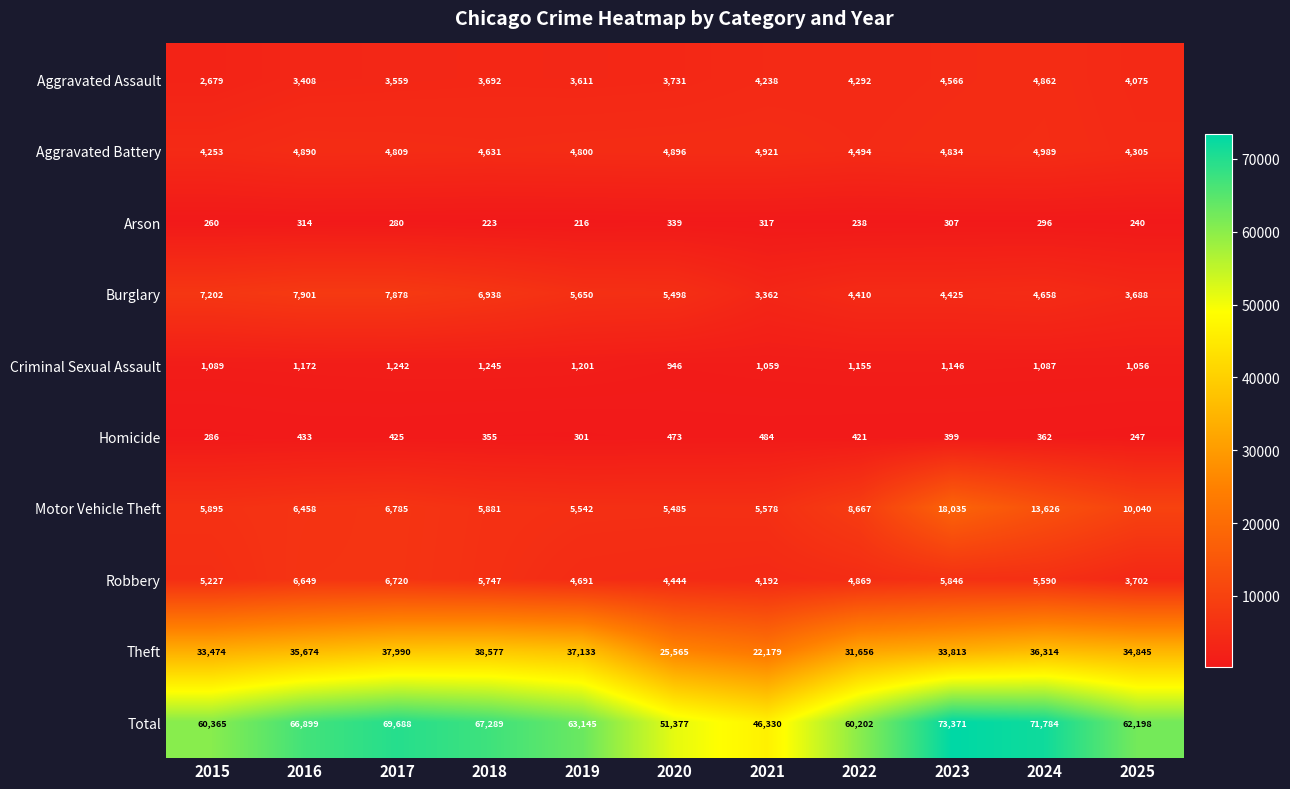

At which category does the chart reach its peak across all series?

2023